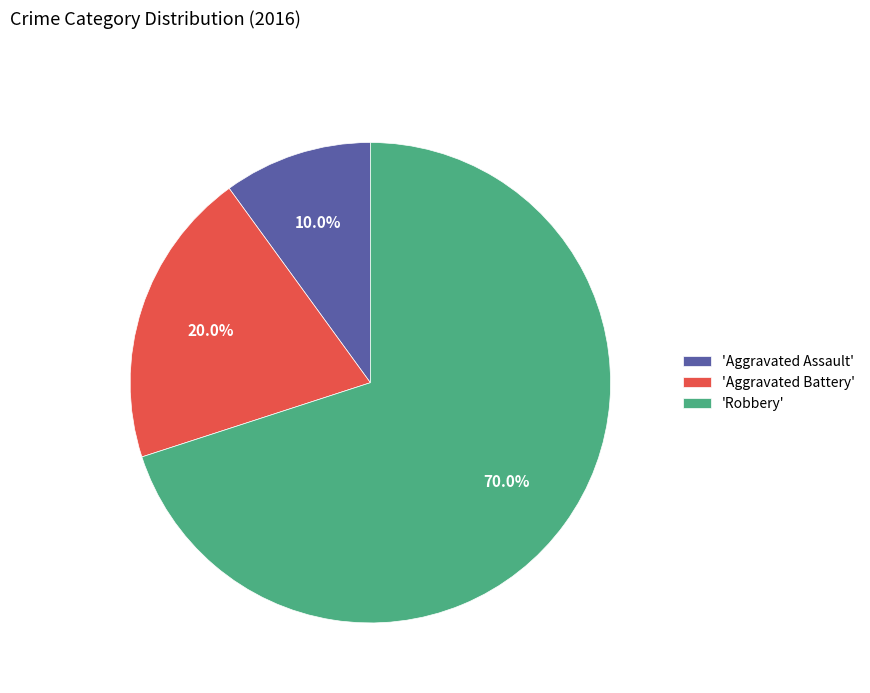

Count the number of slices in the pie.

3